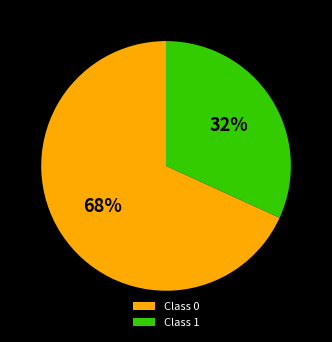

To the nearest percent, what is the difference between the Class 0 and Class 1 slice percentages?

36%